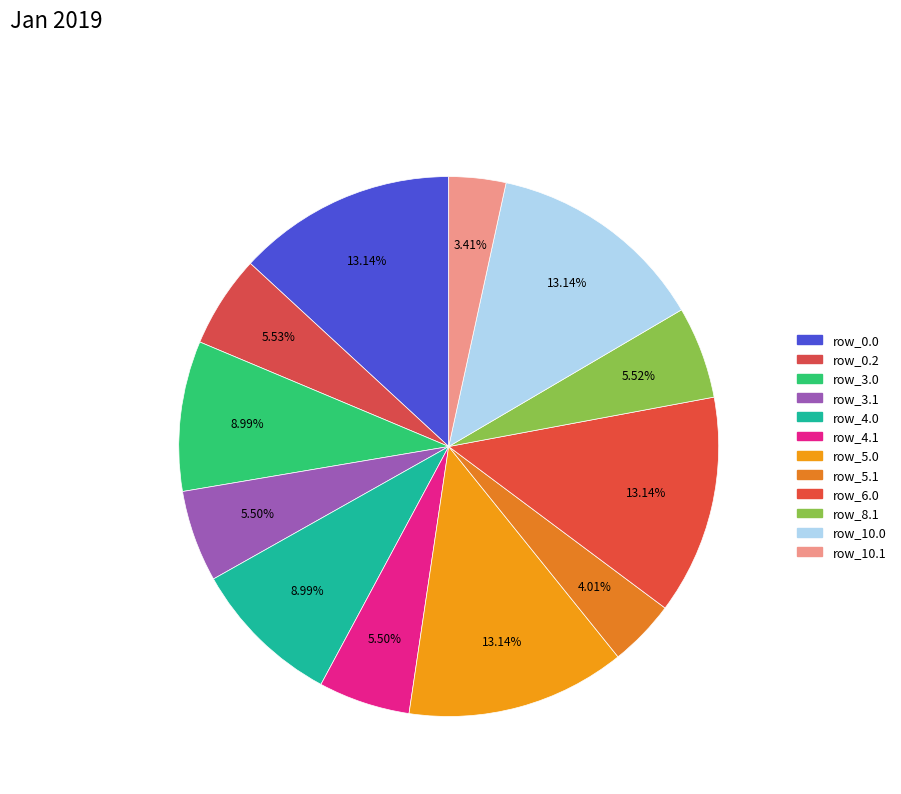

How many slices are in this pie chart?

12